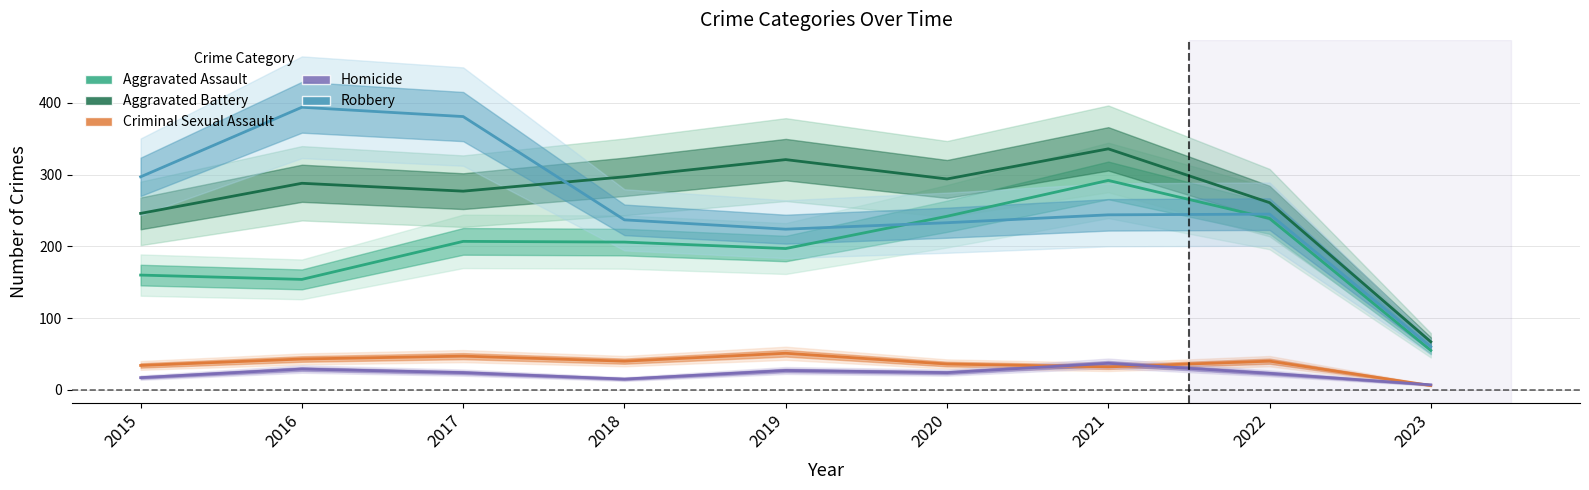

Reading right to left, what are all the values shown in this chart?

Aggravated Assault: 2023=55	2022=239	2021=292	2020=242	2019=197	2018=206	2017=207	2016=154	2015=160
Aggravated Battery: 2023=67	2022=261	2021=336	2020=294	2019=321	2018=297	2017=277	2016=288	2015=246
Criminal Sexual Assault: 2023=6	2022=40	2021=32	2020=36	2019=51	2018=40	2017=47	2016=43	2015=34
Homicide: 2023=7	2022=23	2021=37	2020=24	2019=27	2018=15	2017=24	2016=29	2015=17
Robbery: 2023=60	2022=245	2021=244	2020=233	2019=224	2018=237	2017=381	2016=394	2015=297